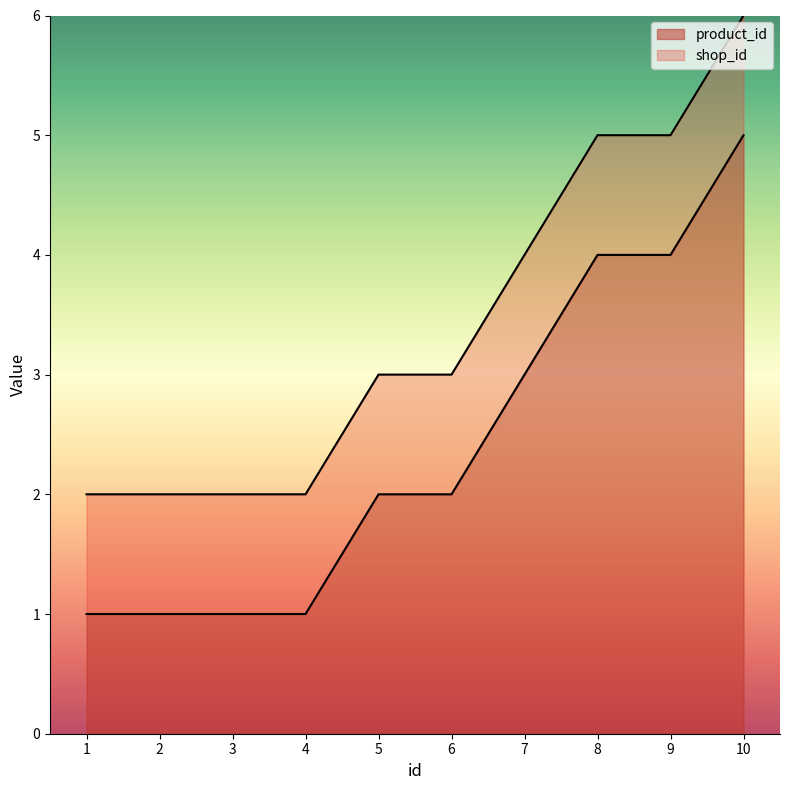

Approximately how many times larger is the value at 1 compared to 4?

1.0